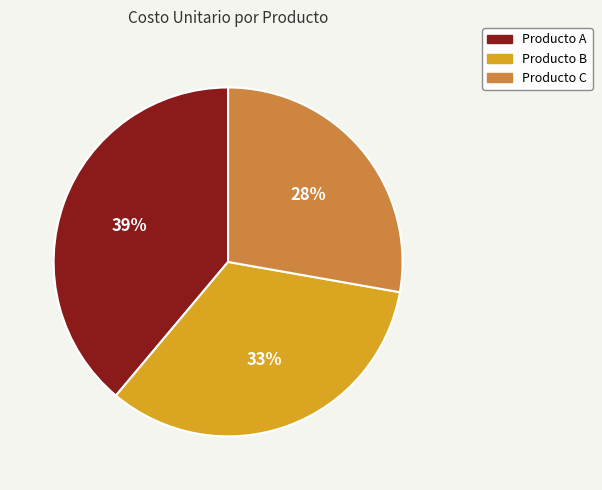

What is the ratio of the value at Producto C to the value at Producto B?

0.8